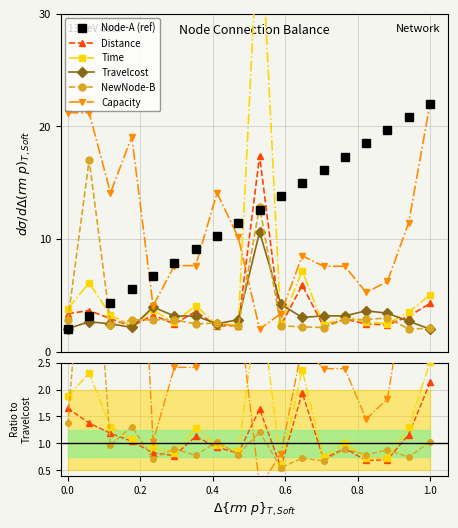

In Capacity, how many points are lower than both neighbors (excluding endpoints)?

4